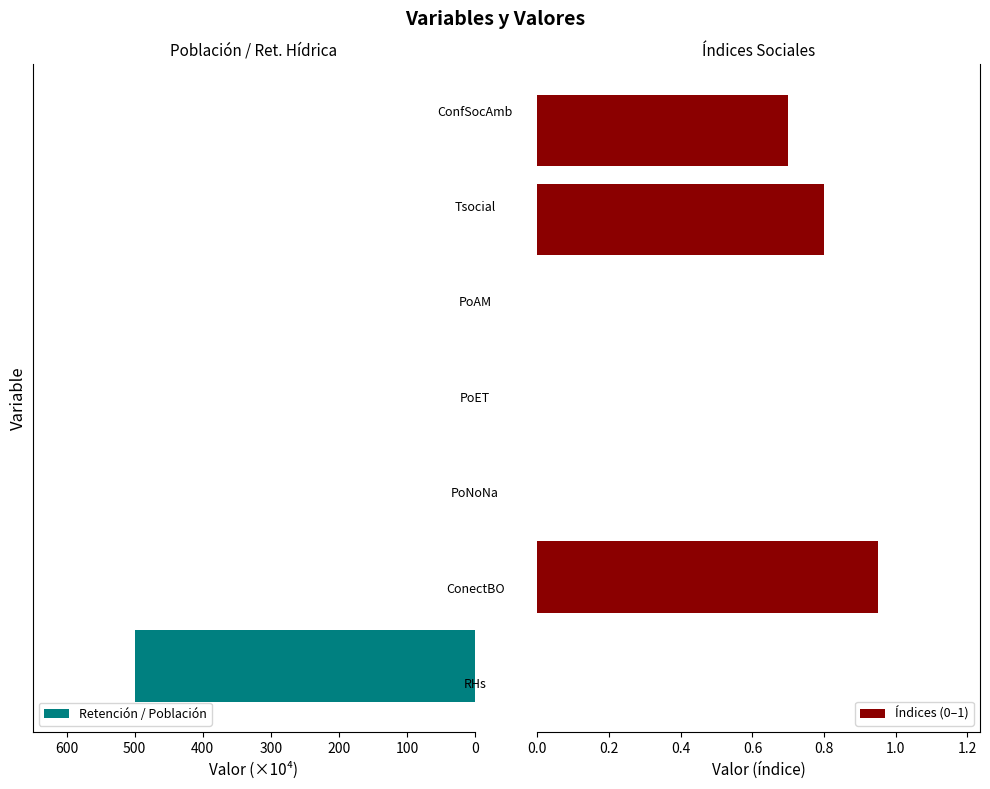

Reading right to left, extract all data points from this chart.

Retención / Población: 0.0	0.0	0.0	0.1	0.1	0.0	500.0
Índices (0–1): 0.7	0.8	0.0	0.0	0.0	0.9	0.0